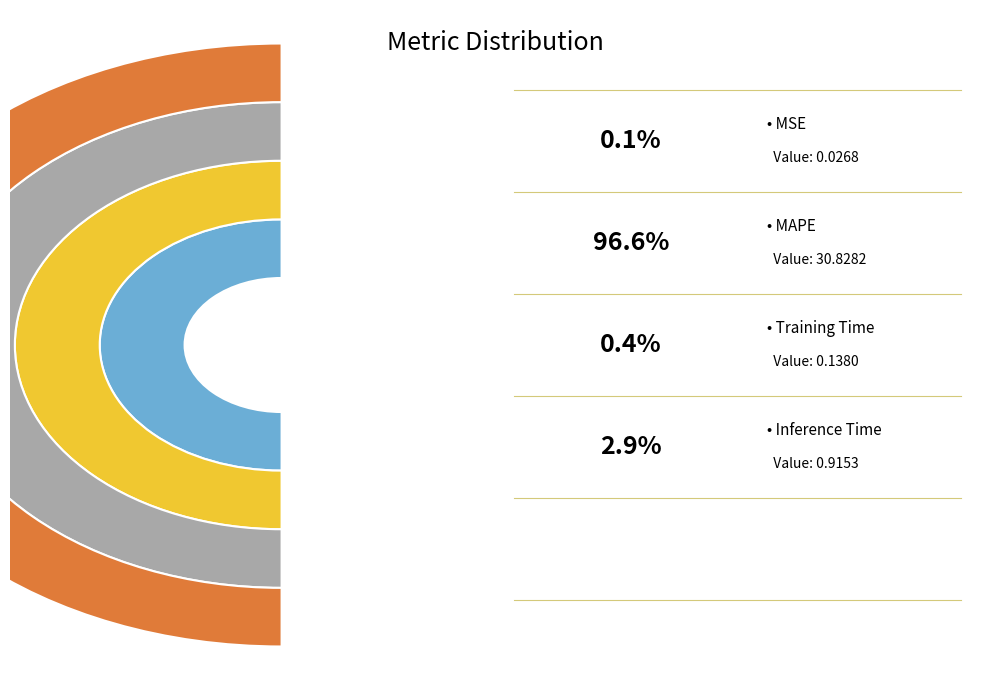

To the nearest percent, what is the combined percentage of MAPE and MSE?

97%